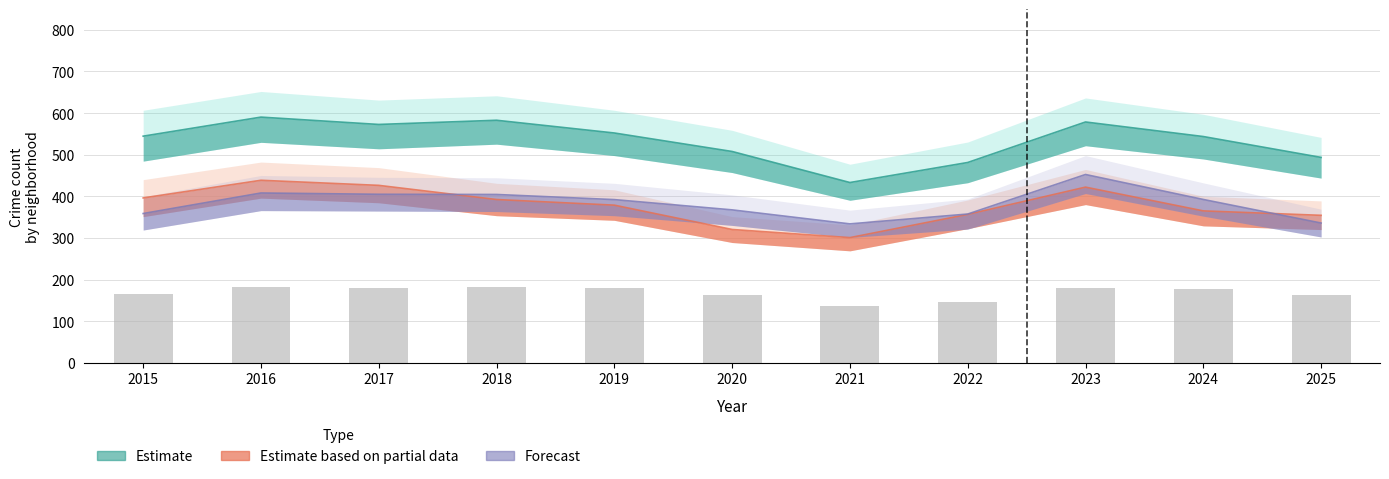

What is the value of the 1st bar from the left?

166.0